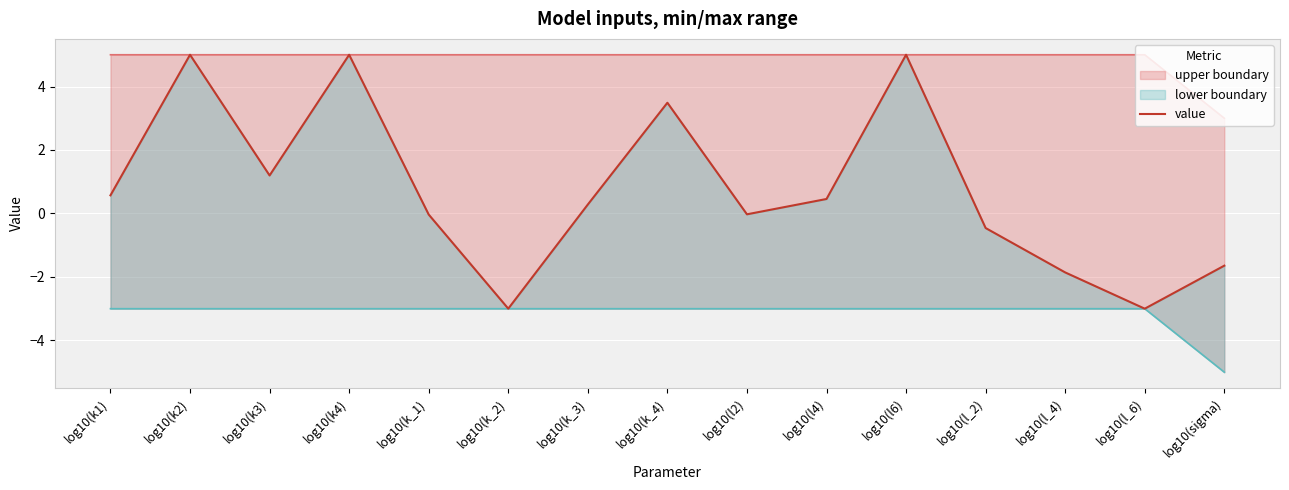

At which label is the value closest to 1?

log10(k3)